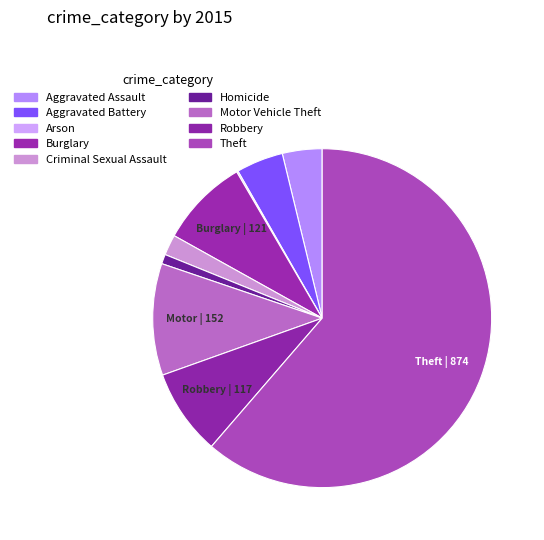

Is it true that Arson is 0% of the pie?

True